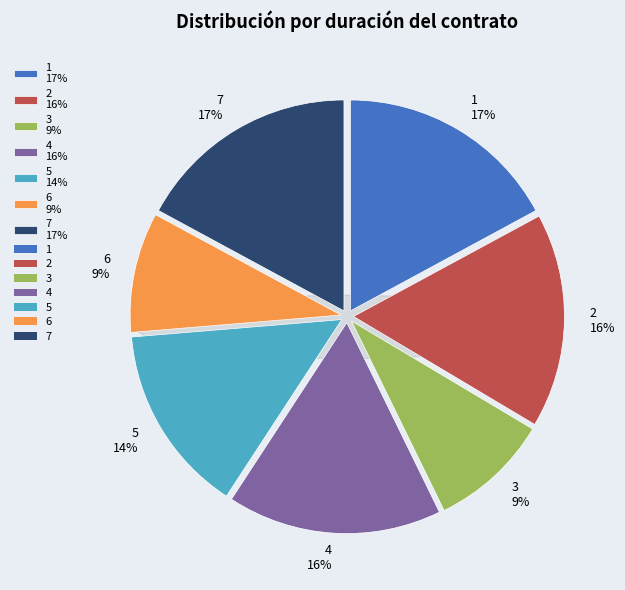

Does 5 account for over 50% of the chart?

No